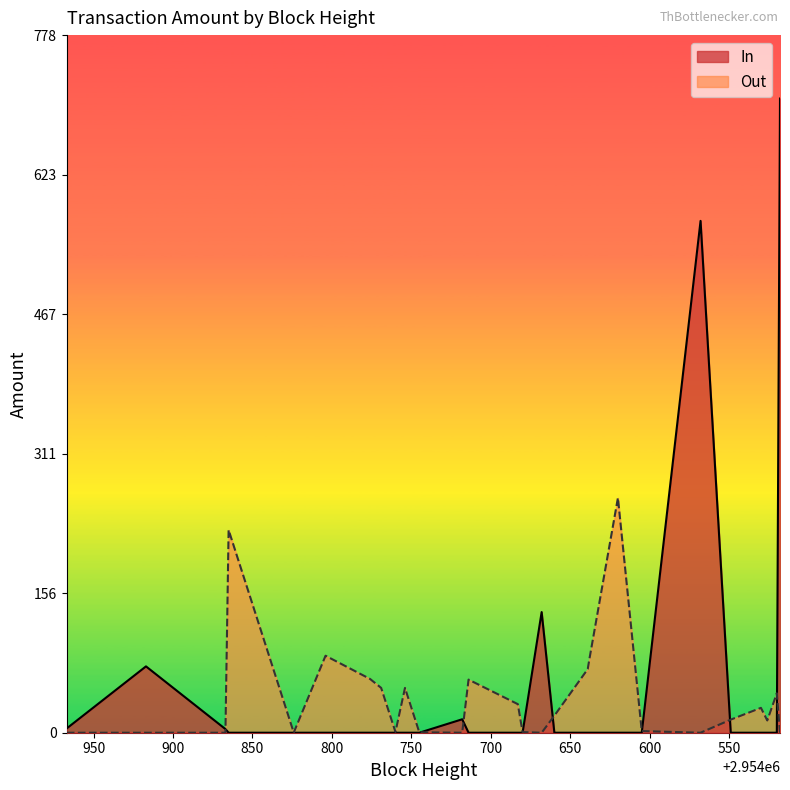

Which series has the largest range (max minus min)?

In